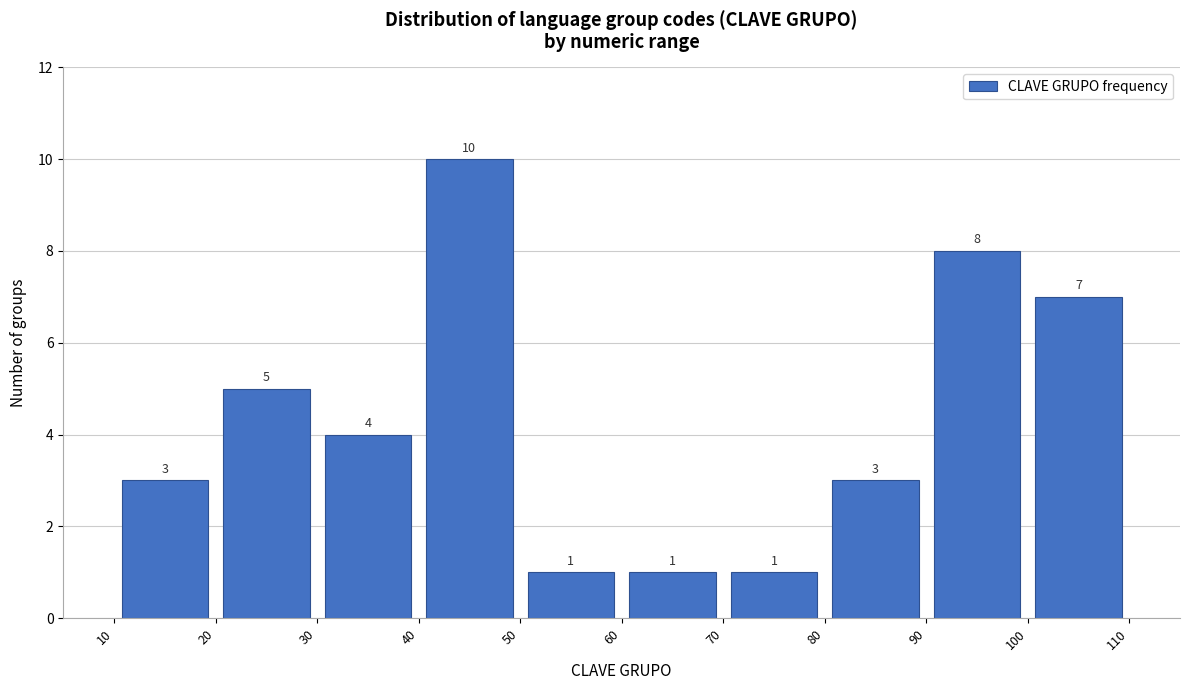

How tall is the bar that spans 30 to 40 on the x-axis?

4